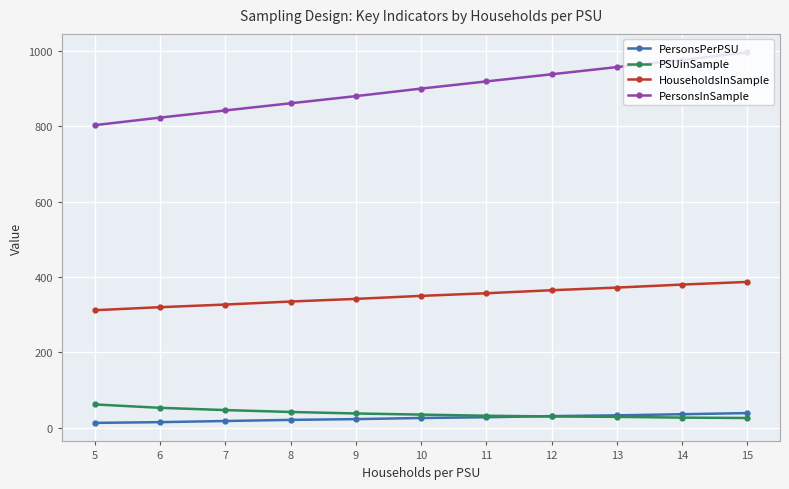

What is the total value across all series at 14?

1419